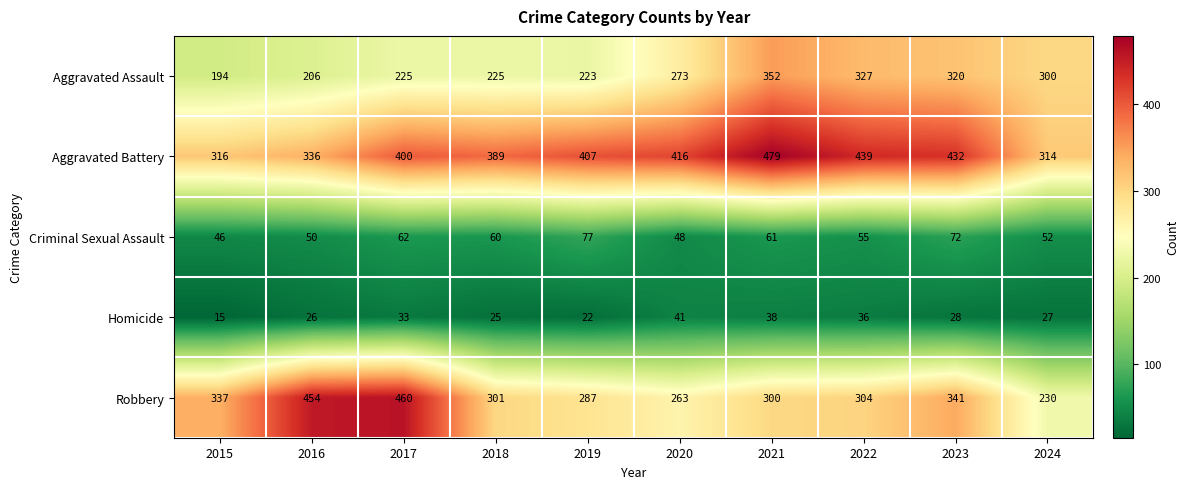

What is the difference between the highest and lowest values at 2022?

403